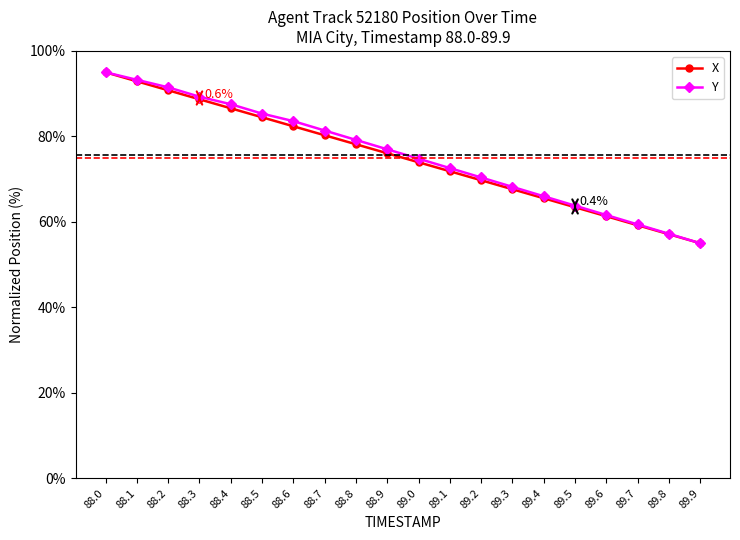

What is the value of the X point at the 14th from the left?

67.6